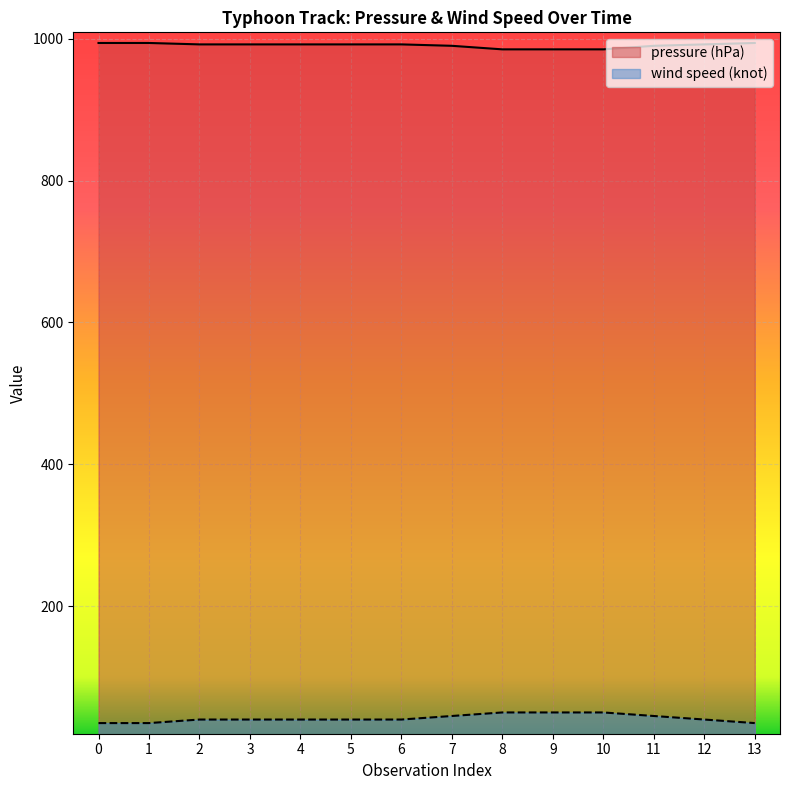

How many series are shown in this chart?

2